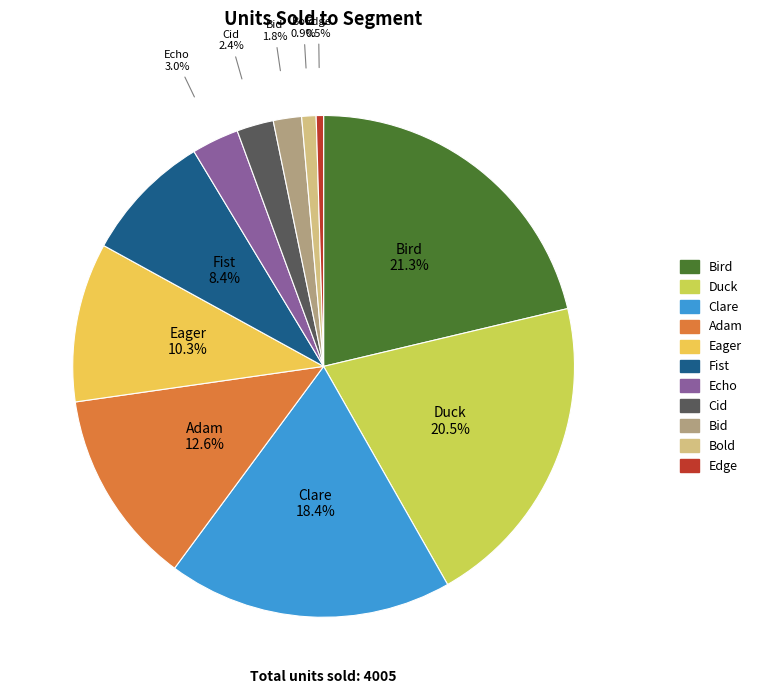

What portion of the pie excludes Clare?

81.6%